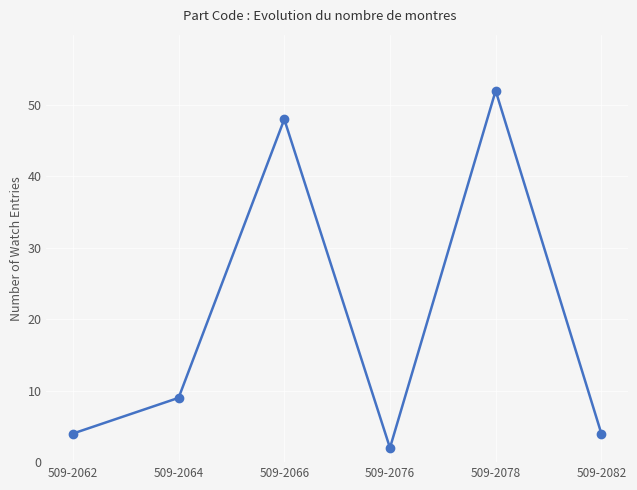

How many points are higher than both their immediate neighbors (excluding endpoints)?

2